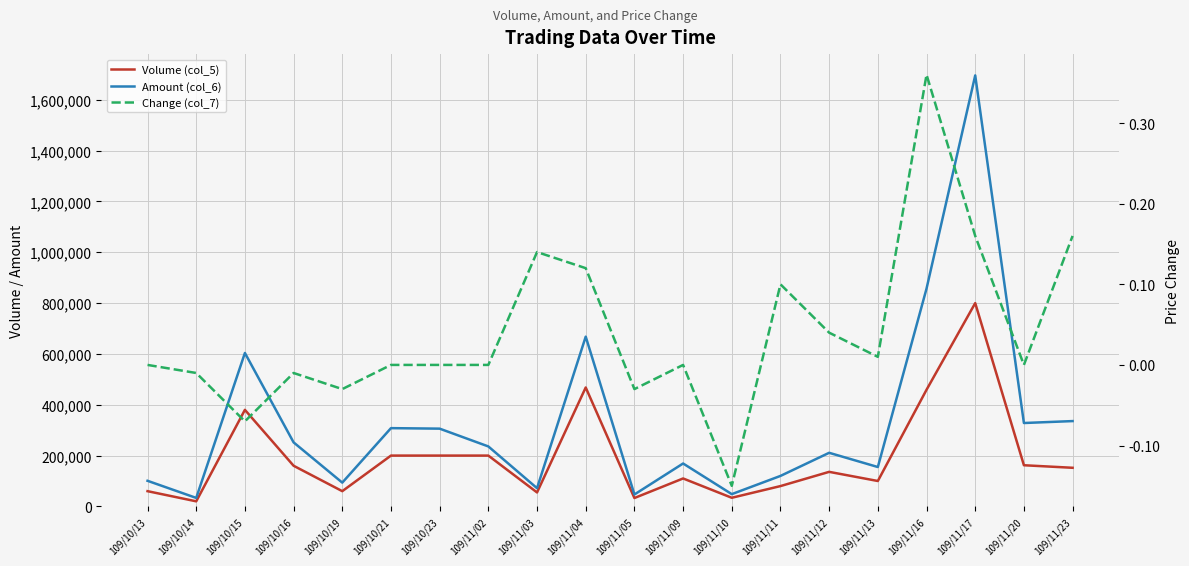

Read the Amount (col_6) value at 109/10/21.

308000.0